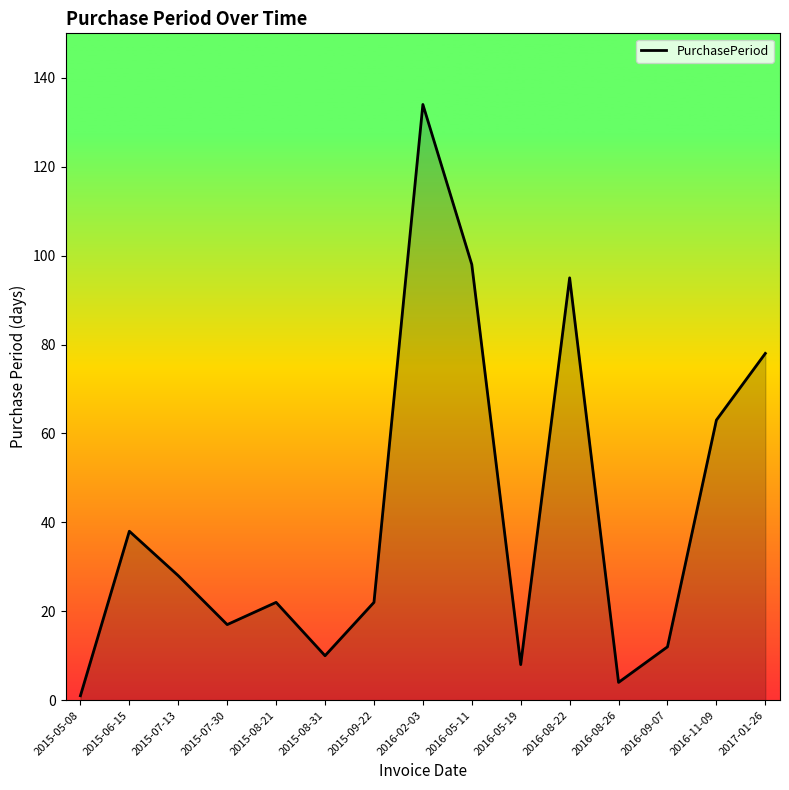

At which category does the chart reach its peak across all series?

2016-02-03